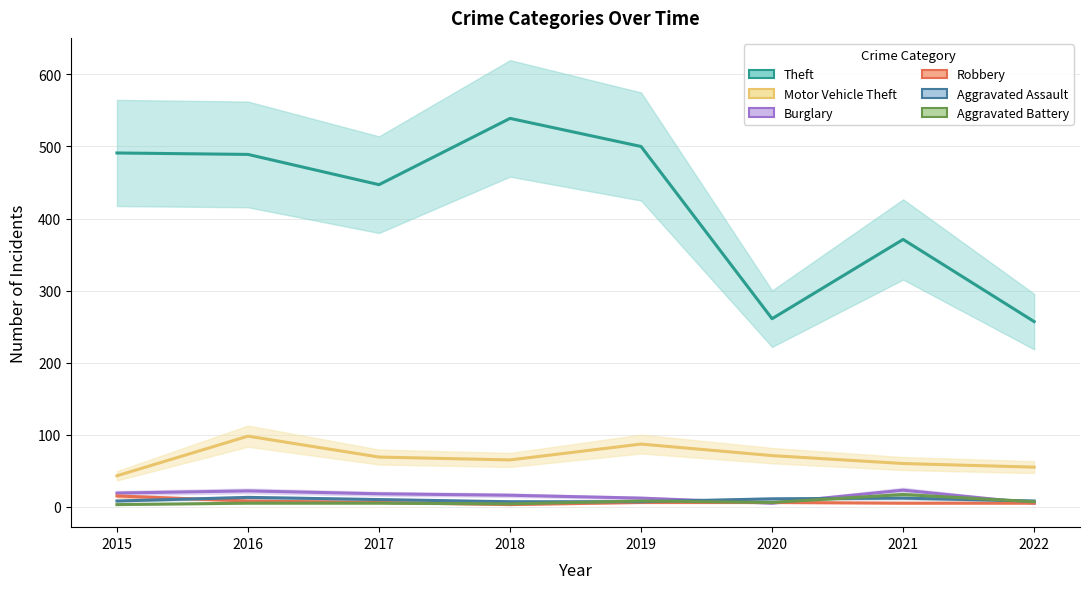

List the series in order of their peak value, lowest first.

Aggravated Assault, Robbery, Aggravated Battery, Burglary, Motor Vehicle Theft, Theft